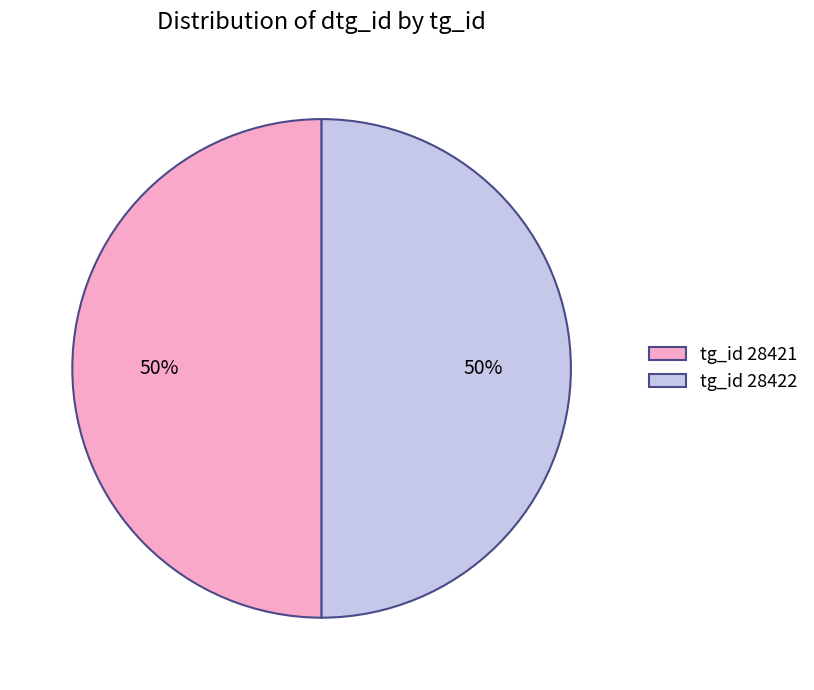

Combined, do tg_id 28422 and tg_id 28421 account for over 50%?

Yes